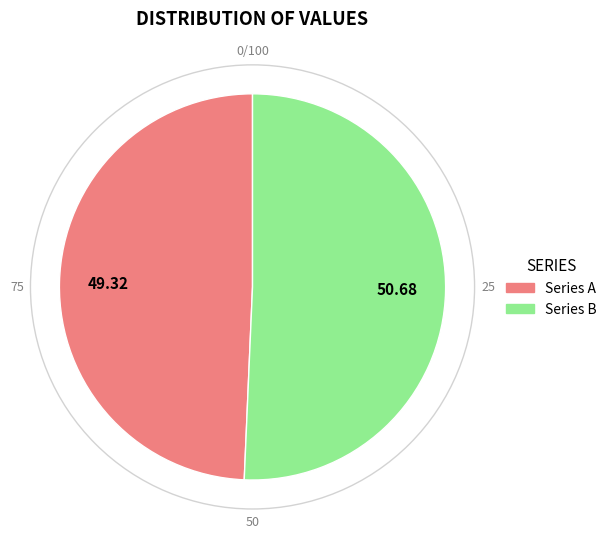

Which category has the biggest portion of the pie?

Series B